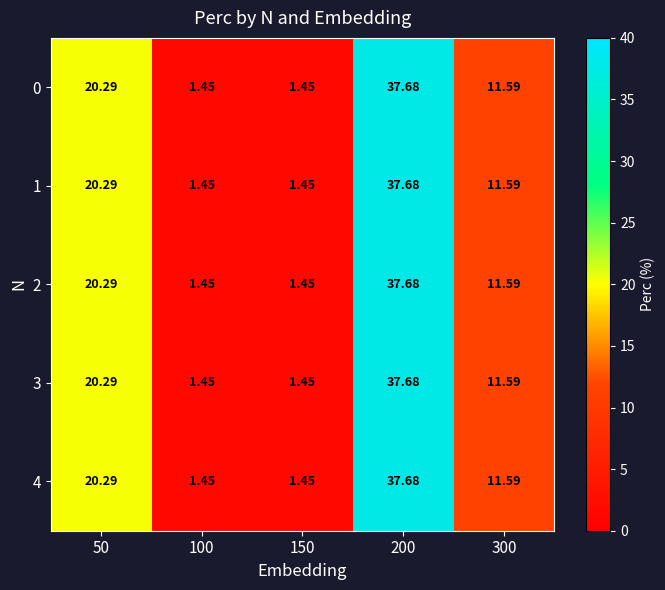

At which category is the sum across all series the highest?

200